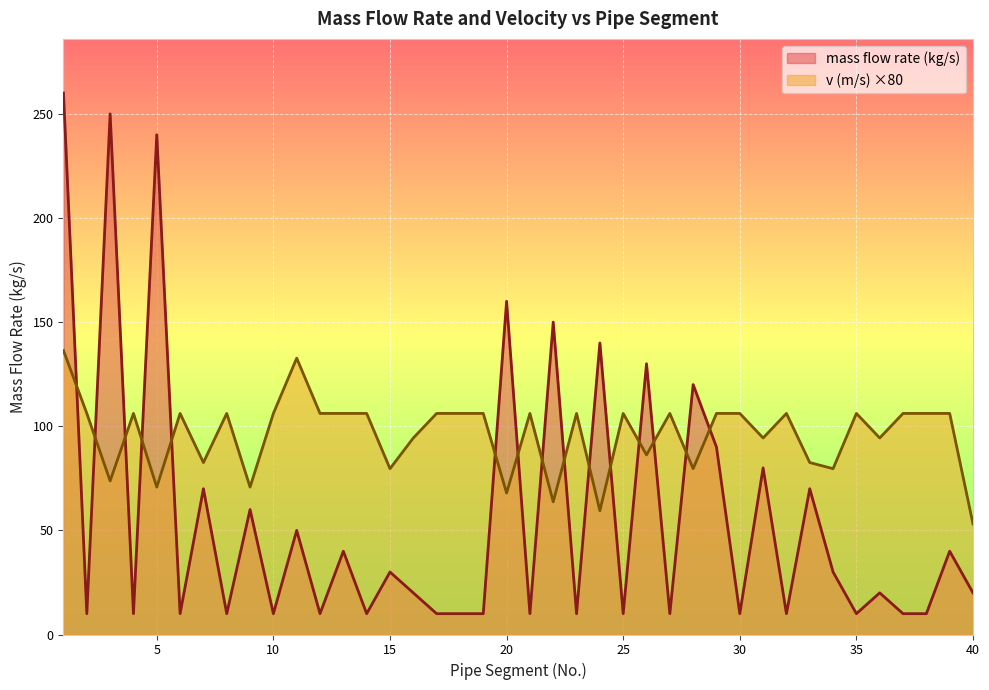

Where is v (m/s) nearest to the value 94?

16